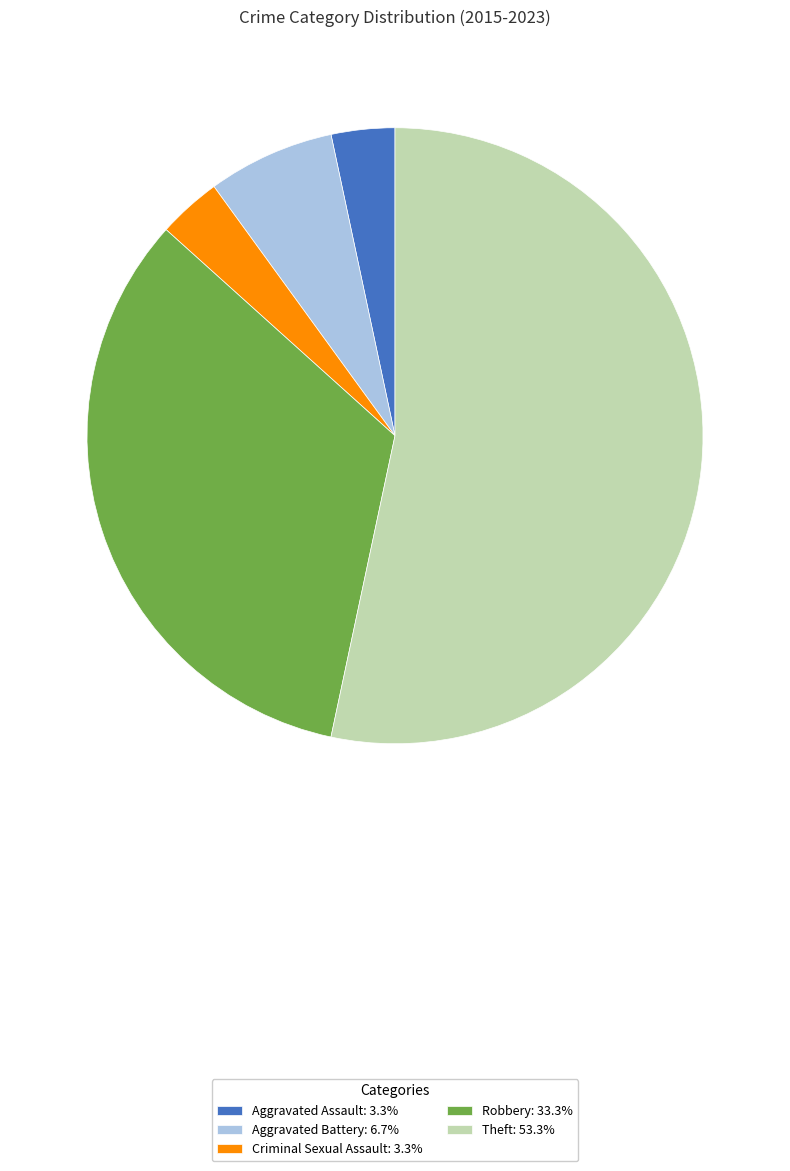

Approximately how many times larger is the value at Robbery: 33.3% compared to Aggravated Assault: 3.3%?

10.0